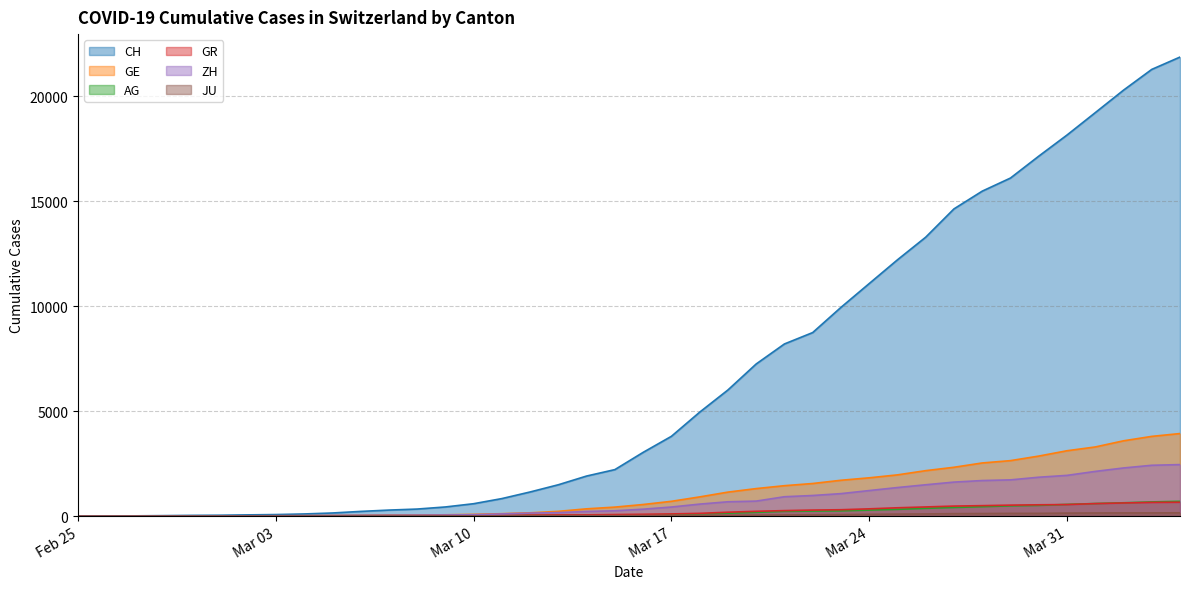

Which series has the largest total across all categories?

CH